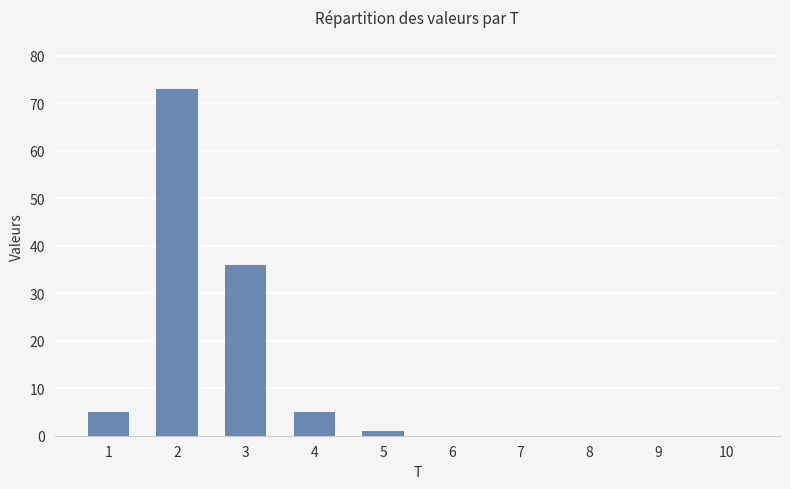

The chart shows a value of 5 at 1. True or false?

True